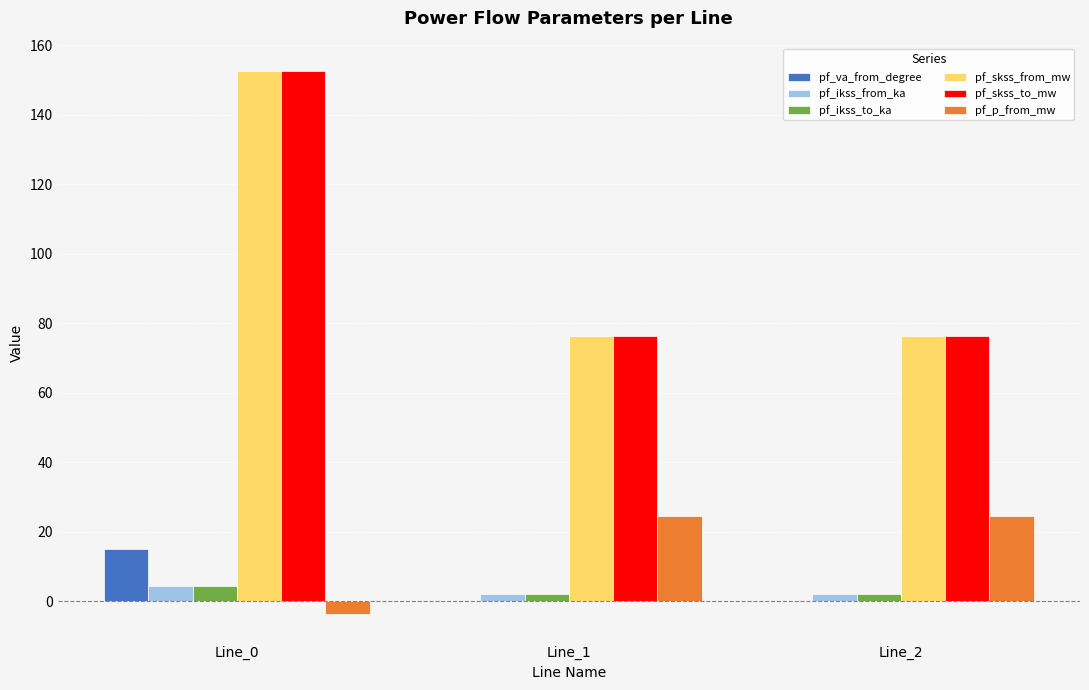

The value of pf_p_from_mw at Line_2 is 42.1. True or false?

False